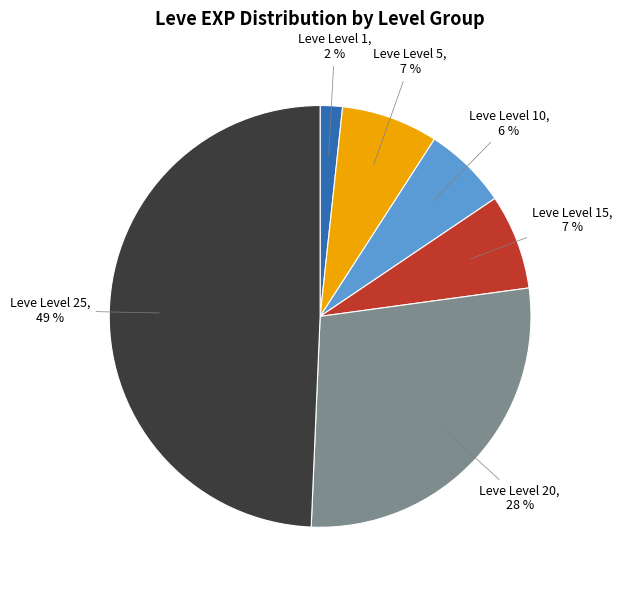

Do Leve Level 1 and Leve Level 25 together represent more than half of the pie?

Yes